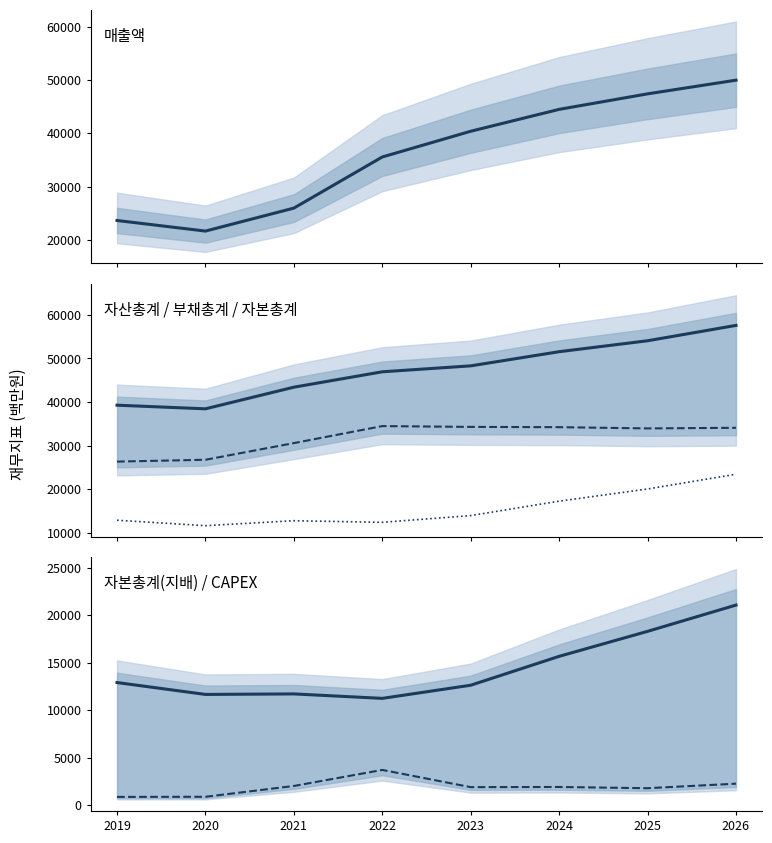

Reading left to right, what are all the values shown in this chart?

매출액: 23692	21707	26012	35592	40414	44515	47421	49984
자산총계: 39295	38462	43422	46950	48310	51555	54062	57582
부채총계: 26368	26786	30606	34504	34319	34257	33971	34113
자본총계: 12926	11676	12816	12446	13991	17298	20090	23468
자본총계(지배): 12926	11676	11730	11261	12644	15683	18312	21077
CAPEX: 895	908	2045	3732	1921	1939	1809	2285